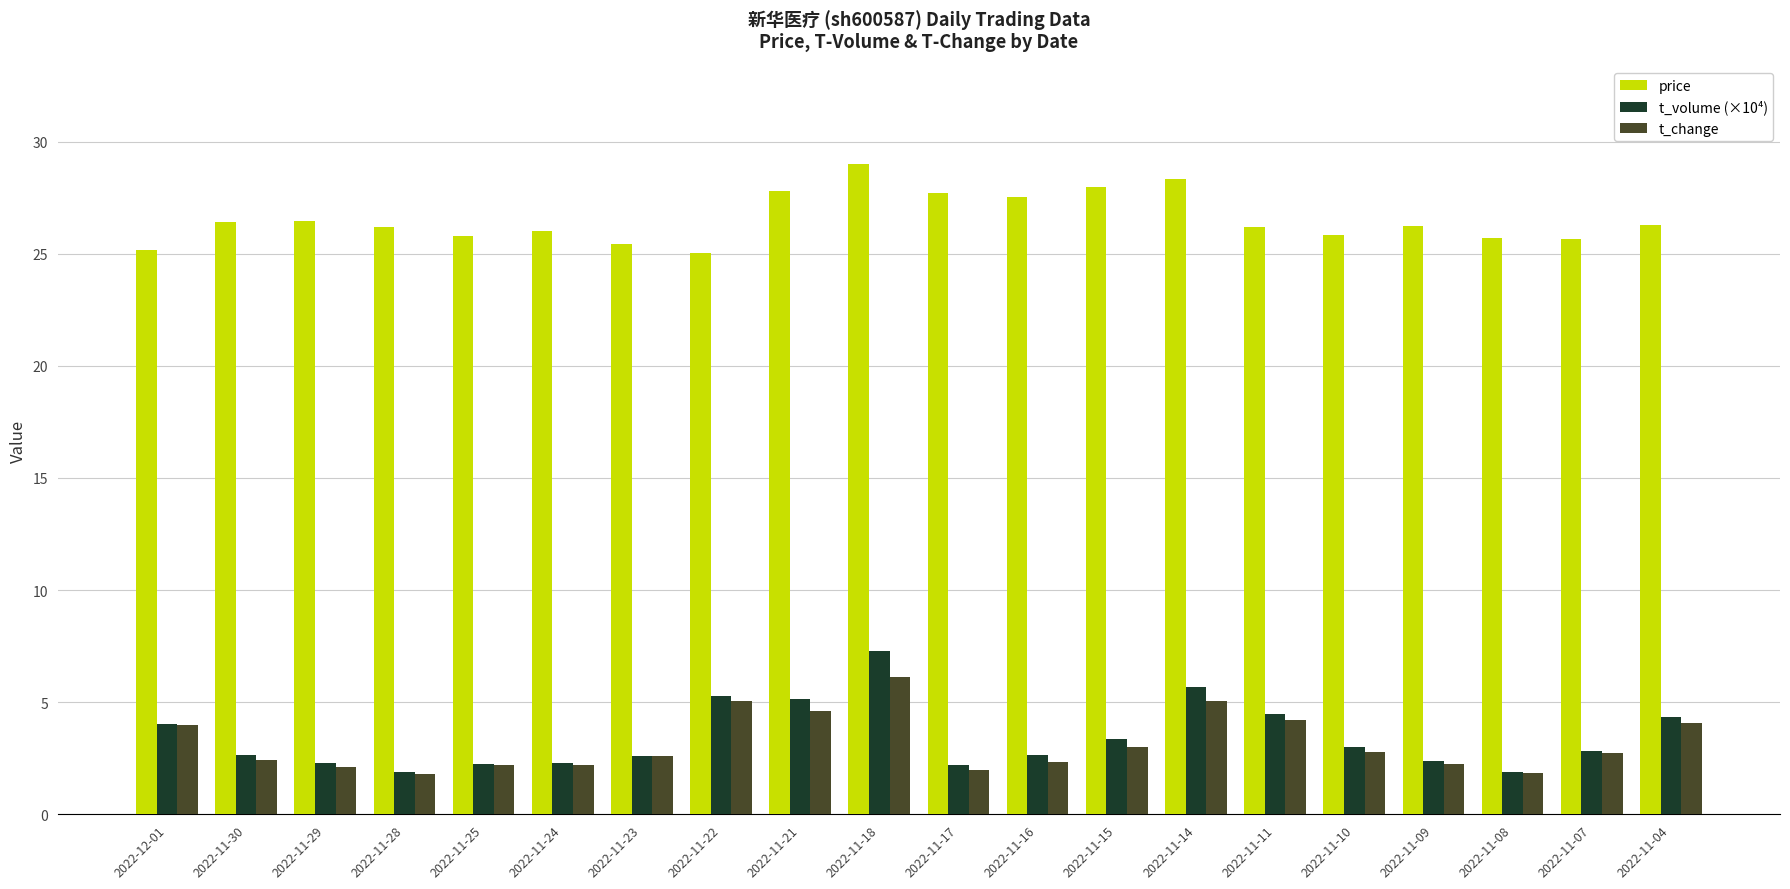

Which series has the largest range (max minus min)?

t_volume (×10⁴)